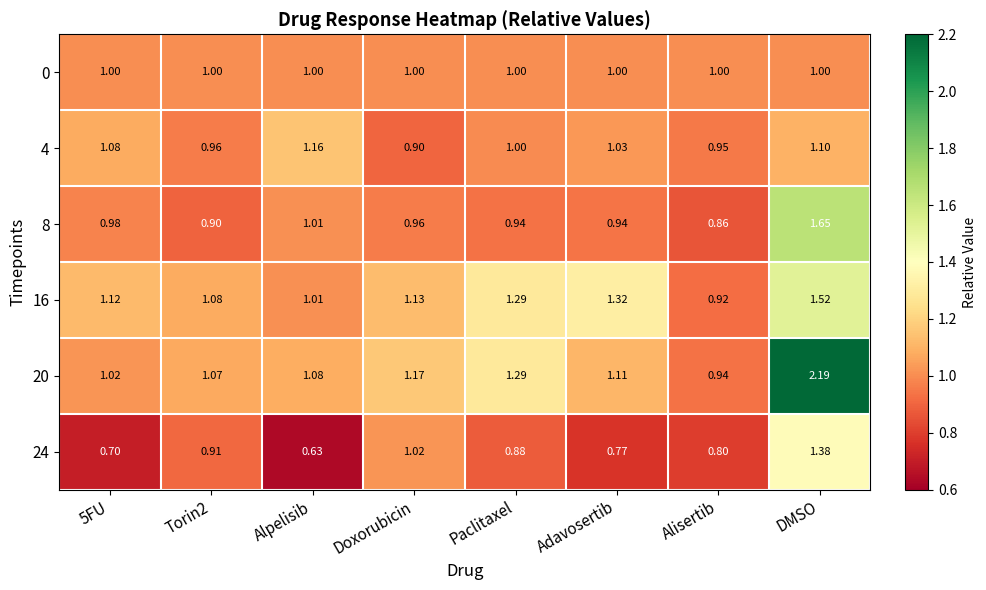

At which category is the sum across all series the highest?

DMSO